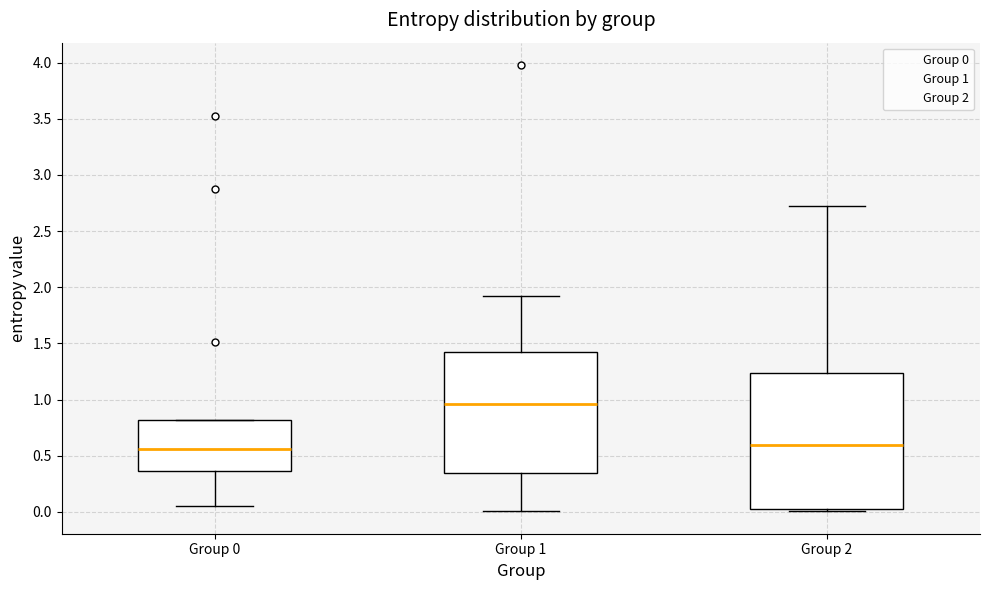

Which box is the tallest, from its lower edge to its upper edge?

Group 2